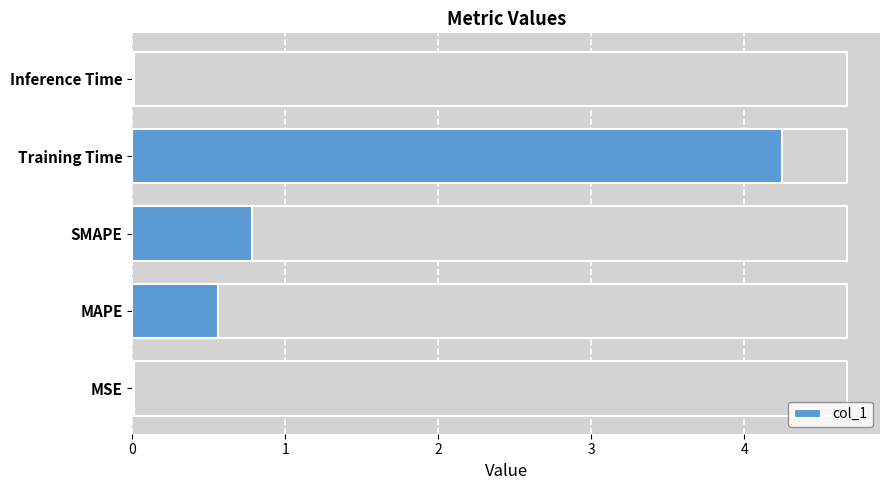

Reading right to left, extract all data points from this chart.

0.0	4.3	0.8	0.6	0.0